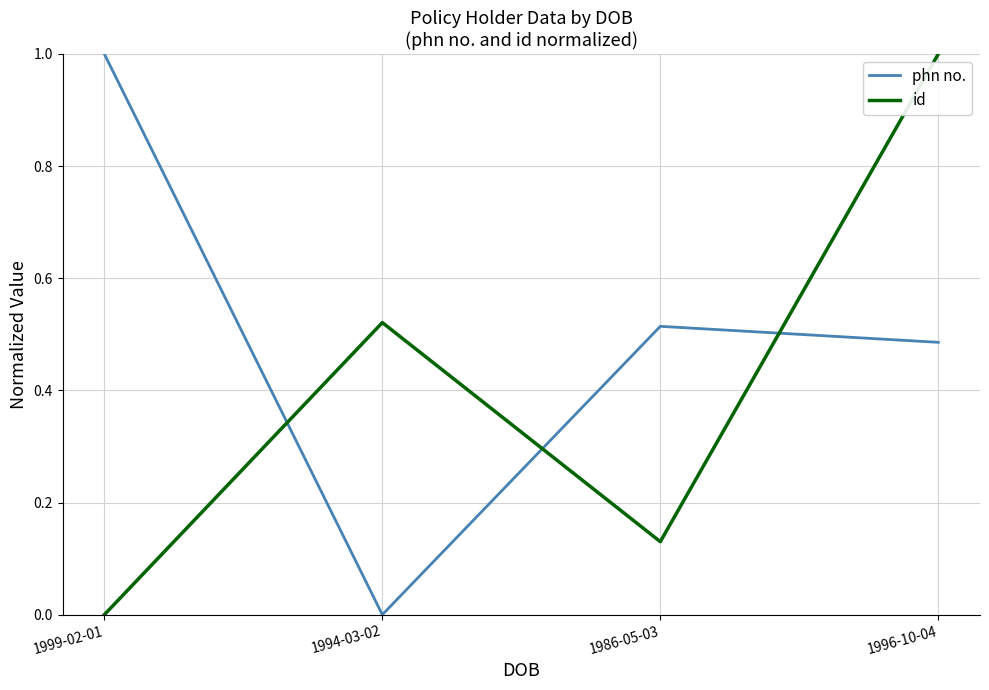

What is the difference between the phn no. values at 1994-03-02 and 1999-02-01?

1.0